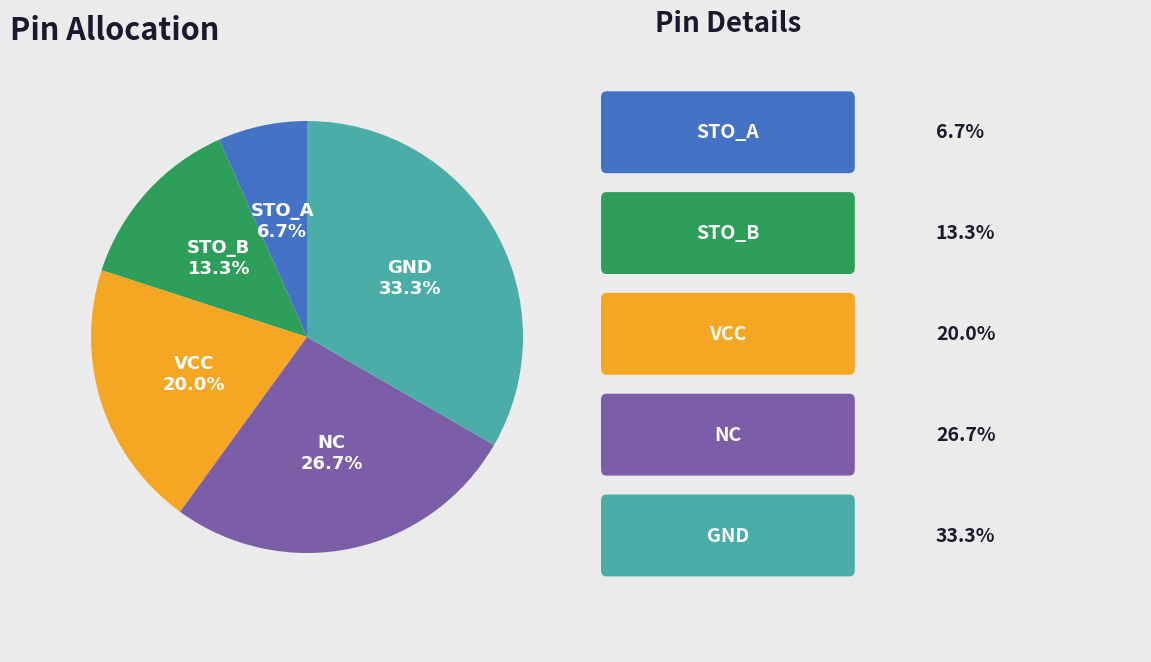

Is NC the majority of the pie?

No